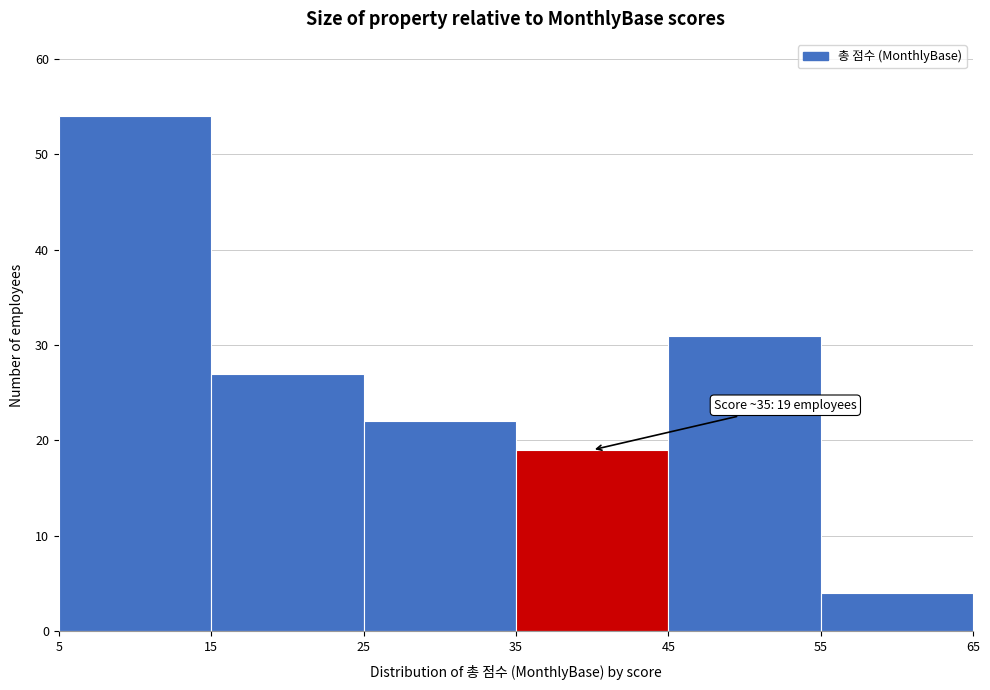

Which range on the x-axis has the tallest bar?

5 to 15